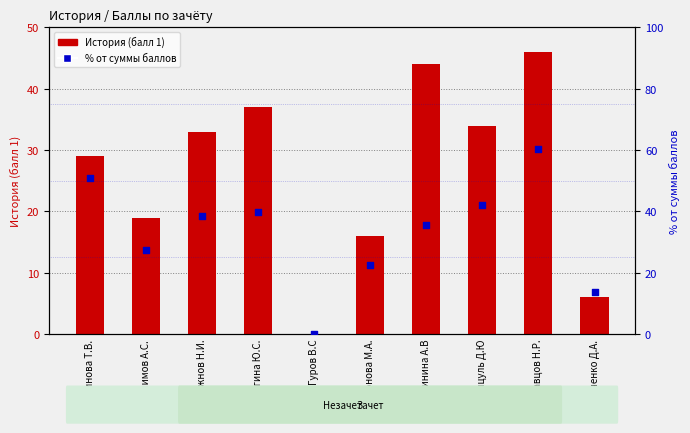

What are all the series names shown in the legend?

История (балл 1), % от суммы баллов